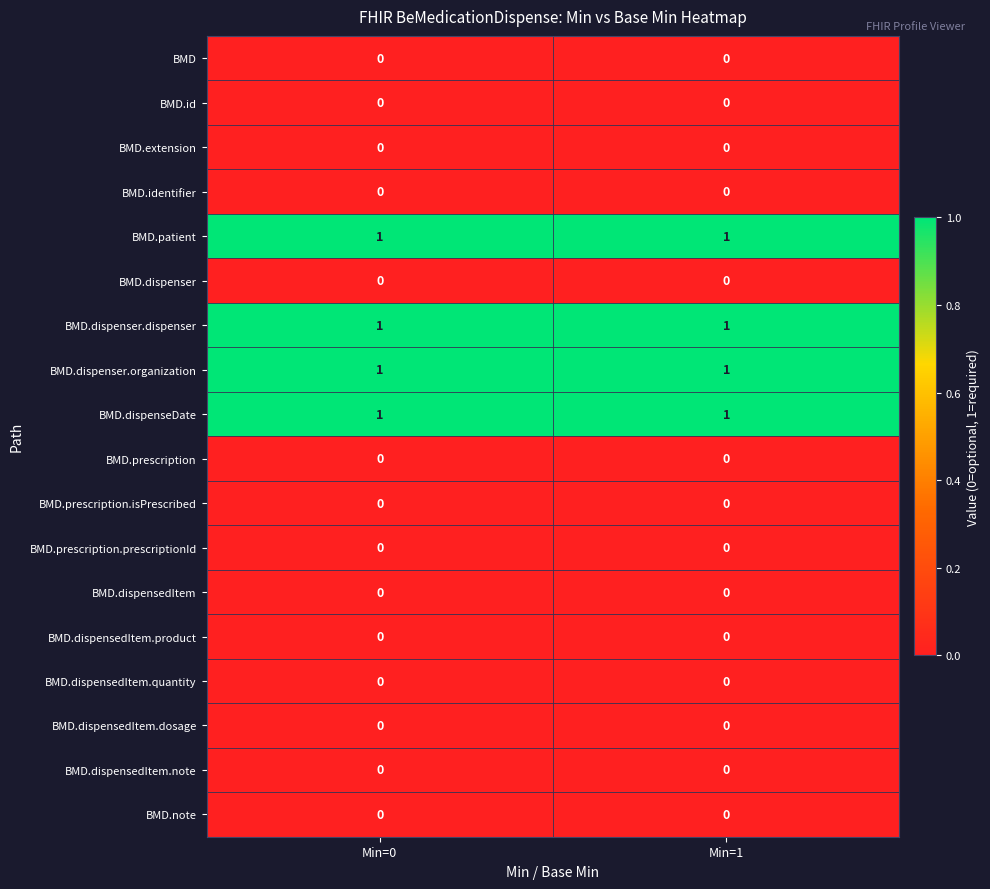

The value of BMD.patient at Min=1 is 1. True or false?

True